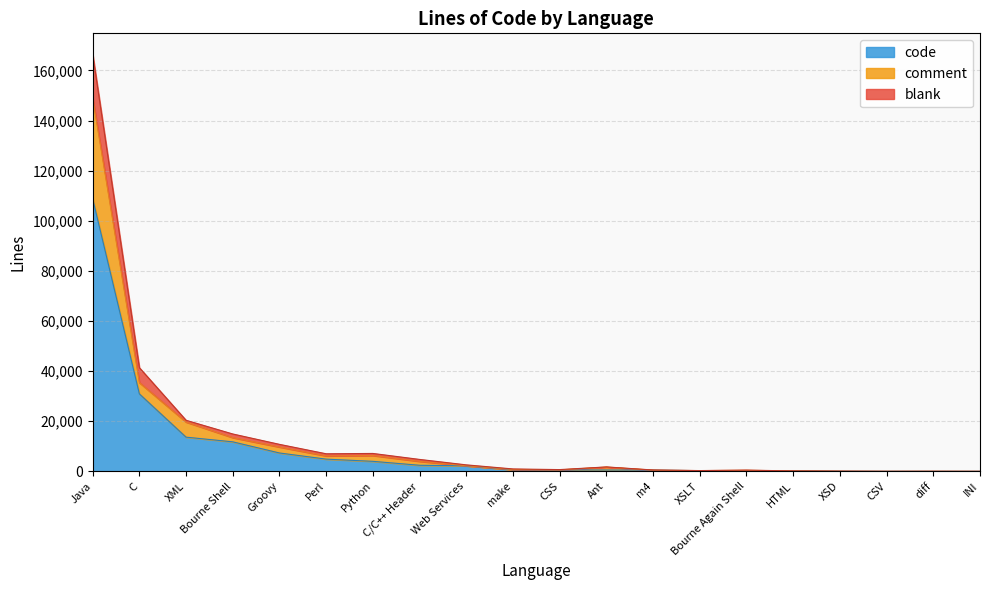

Which series changed the most between diff and INI?

code